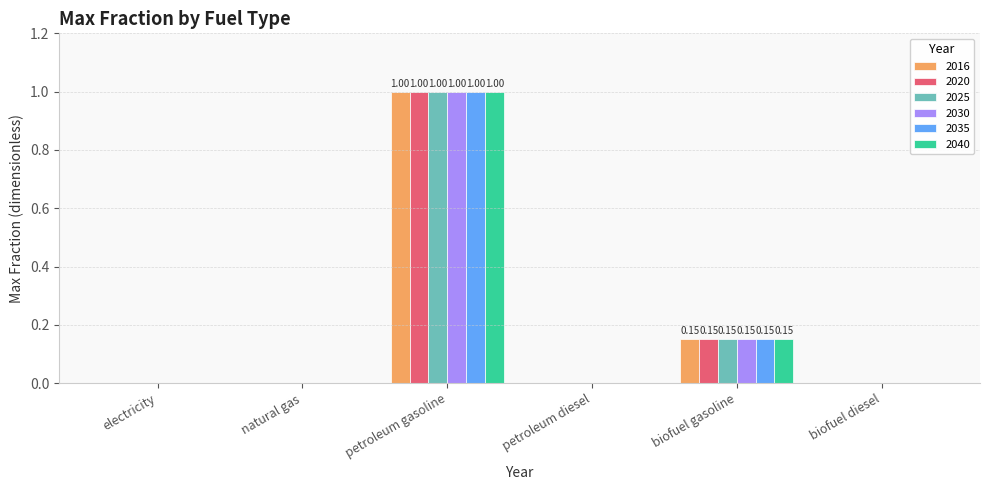

At which label does 2016 reach its peak?

petroleum gasoline